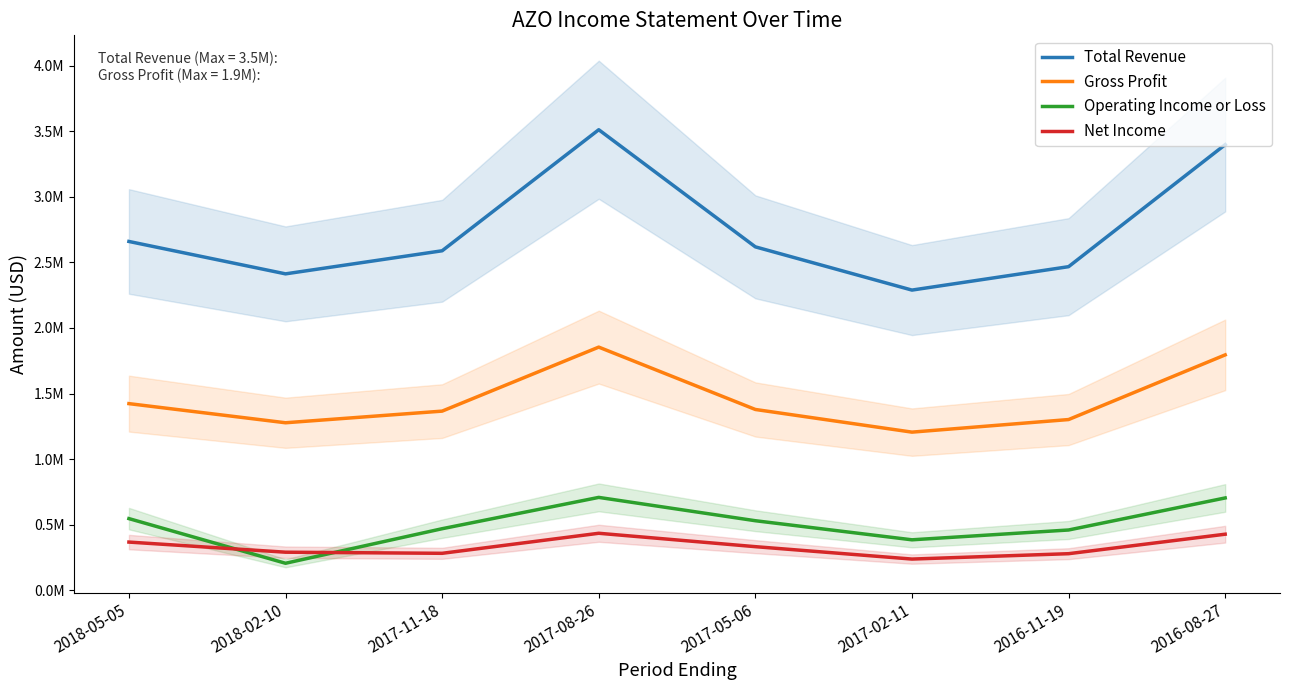

True or false: Gross Profit and Operating Income or Loss intersect in this chart.

False